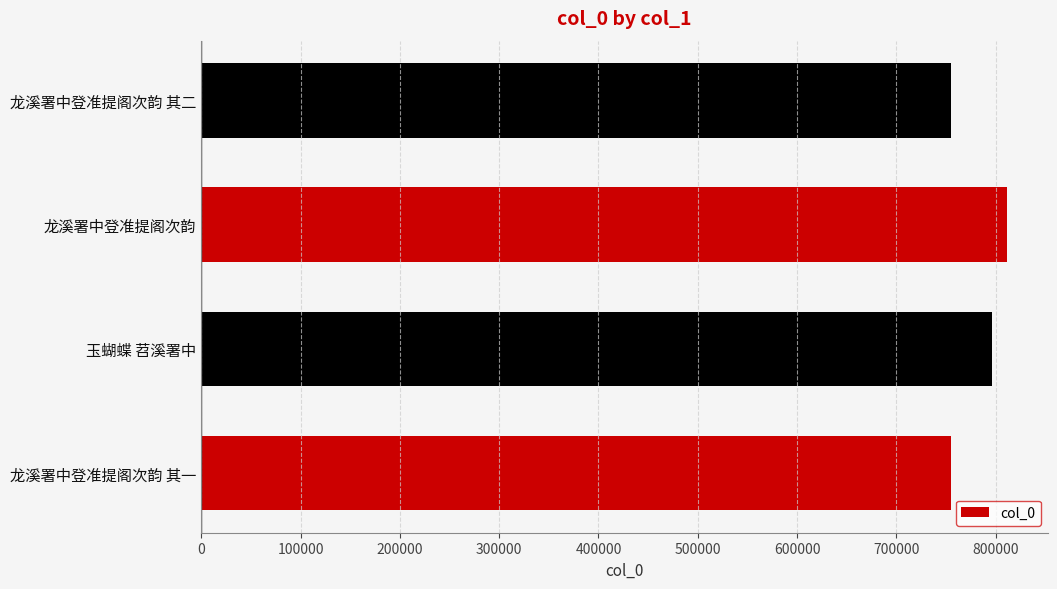

How many categories are shown in the chart?

4